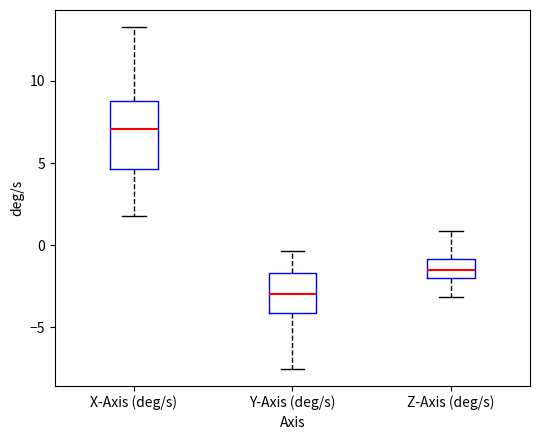

Reading left to right, read every box against the y-axis: the position of its median line, the range the box covers, and the ends of its whiskers. The values are not printed on the chart, so give them approximately, as read against the axis.

X-Axis (deg/s): median 7.0, box 4.5 to 9.0, whiskers 2.0 to 13.5
Y-Axis (deg/s): median -3.0, box -4.0 to -1.5, whiskers -7.5 to -0.5
Z-Axis (deg/s): median -1.5, box -2.0 to -1.0, whiskers -3.0 to 1.0